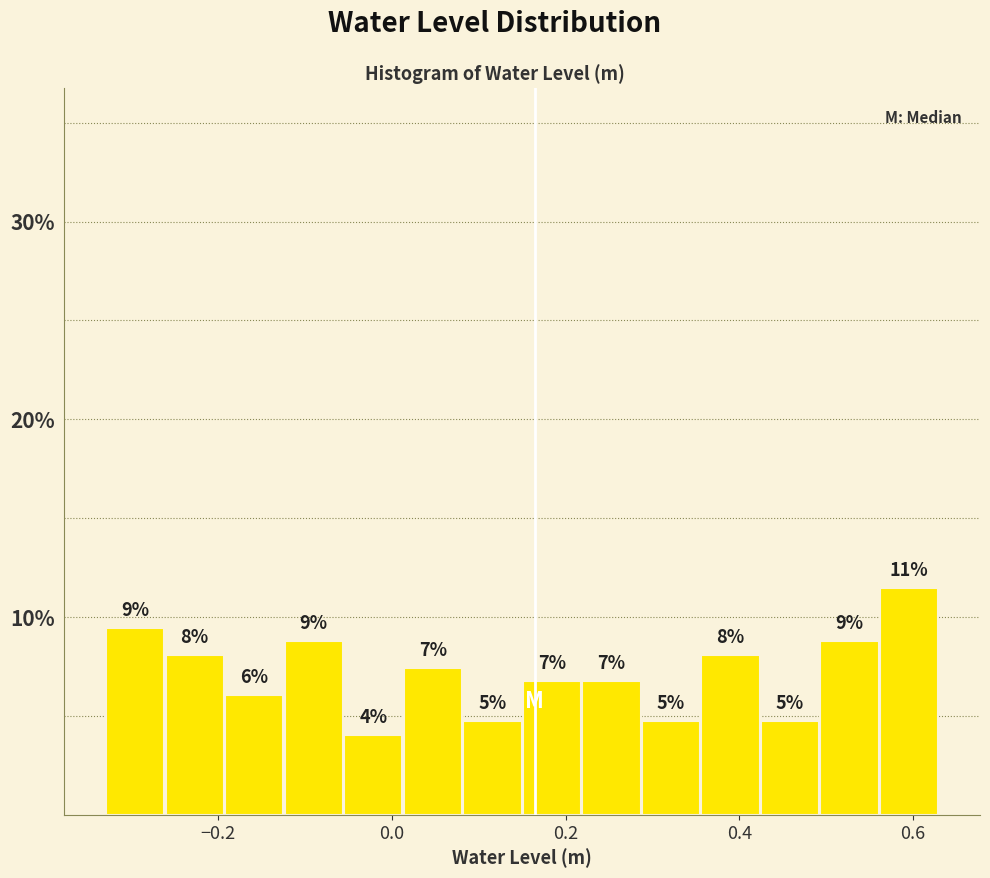

Around what value on the x-axis is the tallest bar? Give the approximate position of its centre, as read against the axis.

0.60